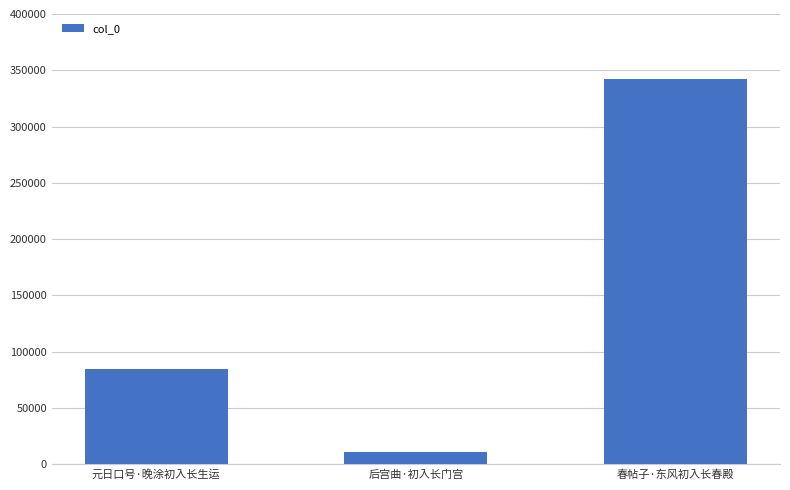

How many values are between 11206 and 342512?

3